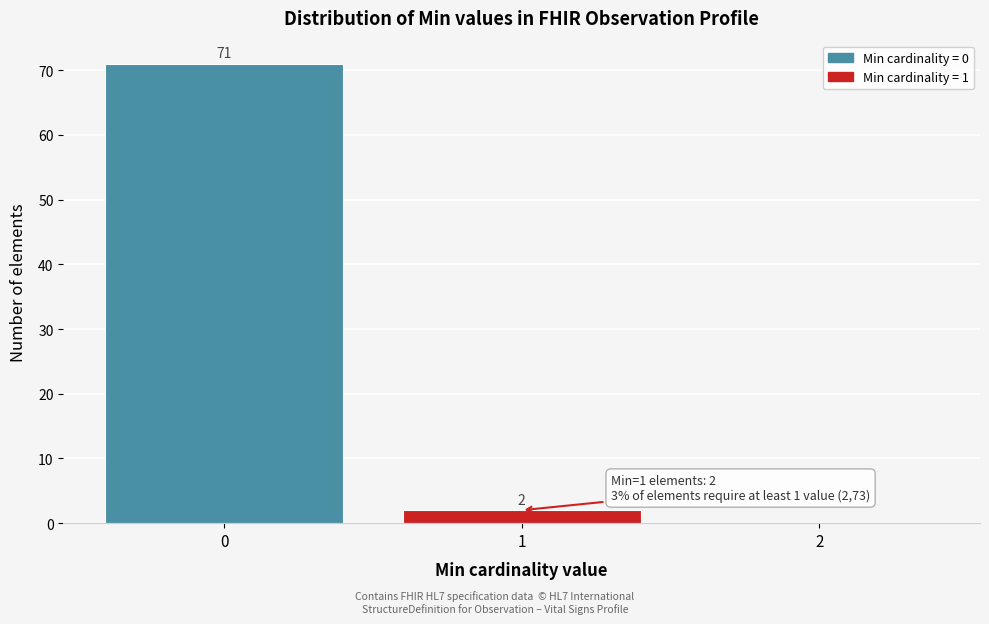

Which range on the x-axis has the tallest bar?

-0.5 to 0.5